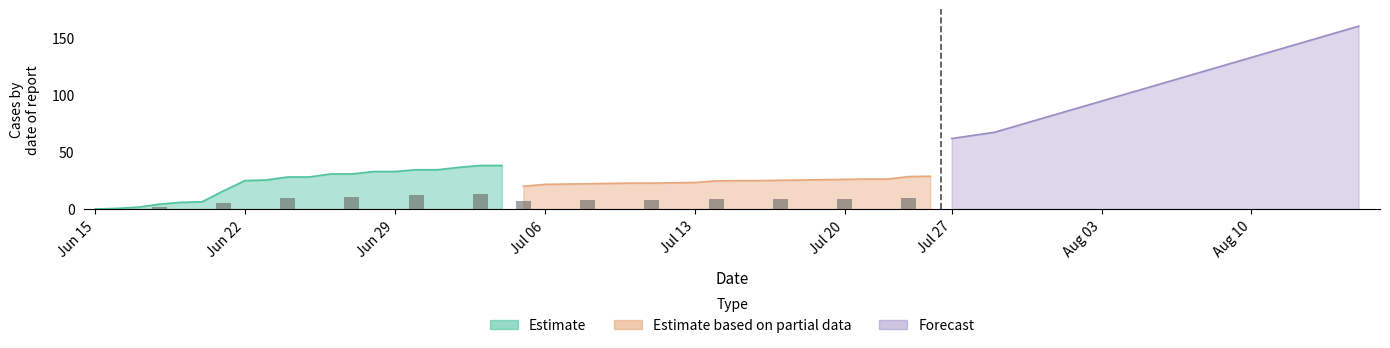

How many data points does each series have?

20